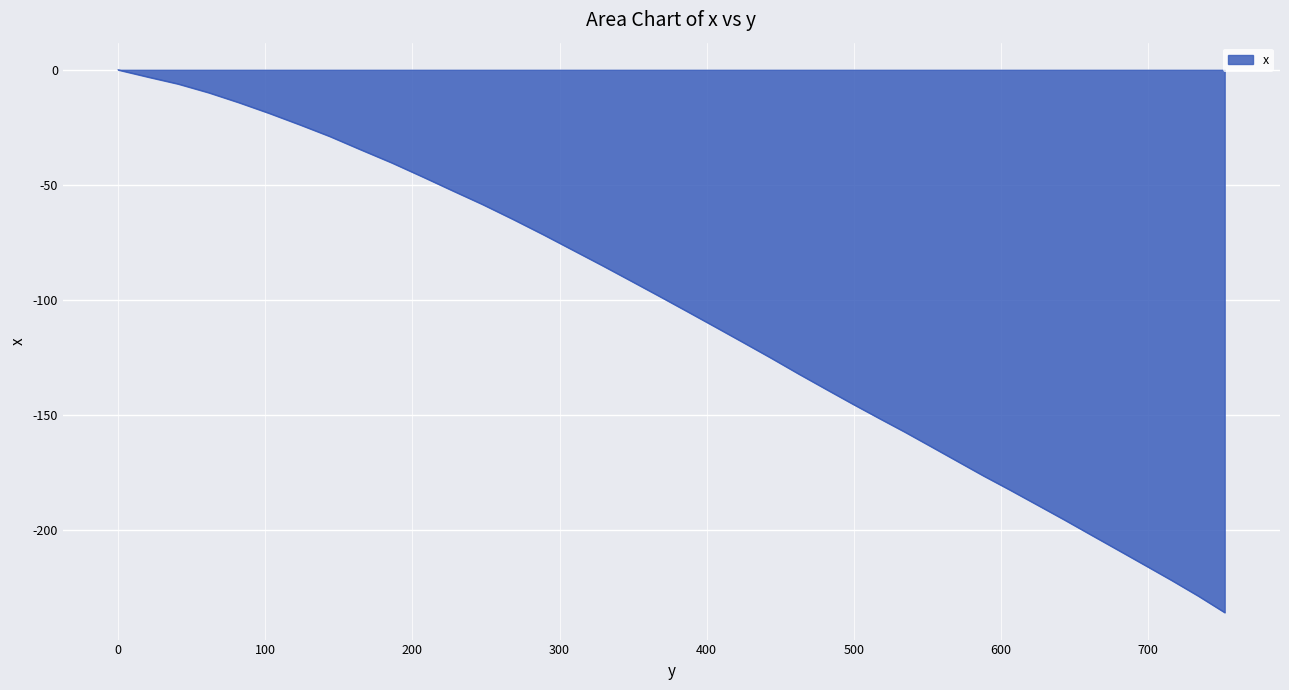

What is the minimum value shown in the chart?

-235.9